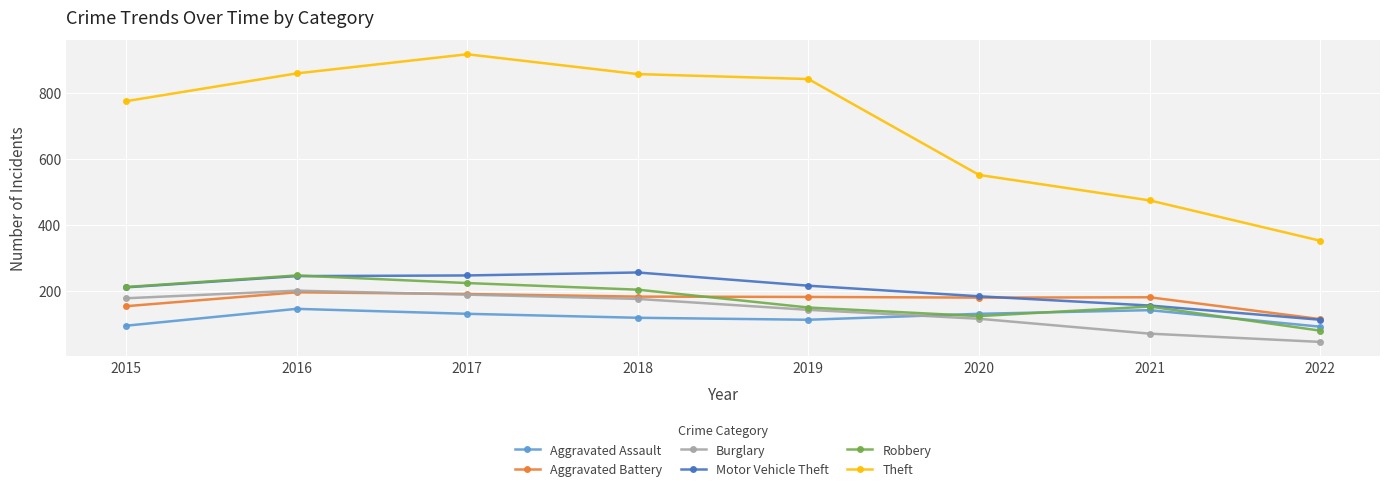

True or false: Motor Vehicle Theft has a value of 256 at 2018.

True